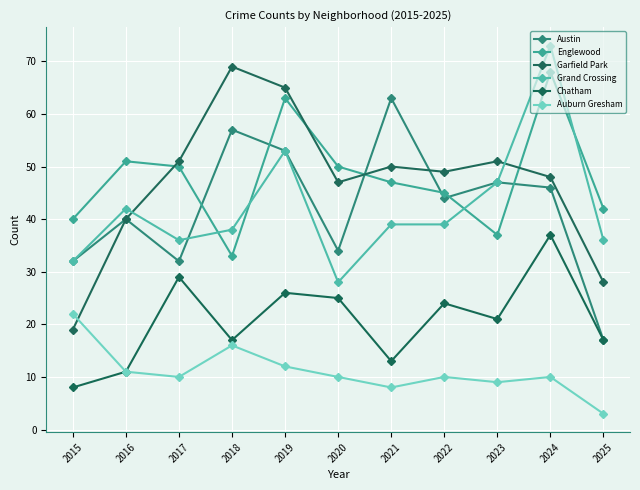

At which label is Grand Crossing closest to 50?

2019